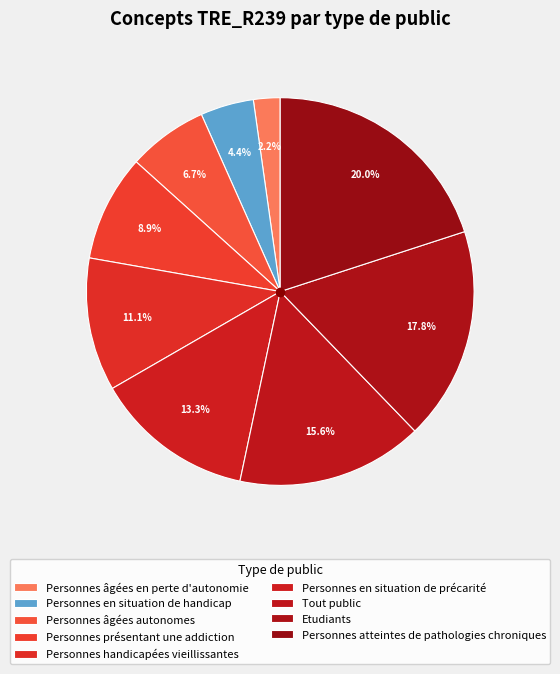

How many slices are in this pie chart?

9